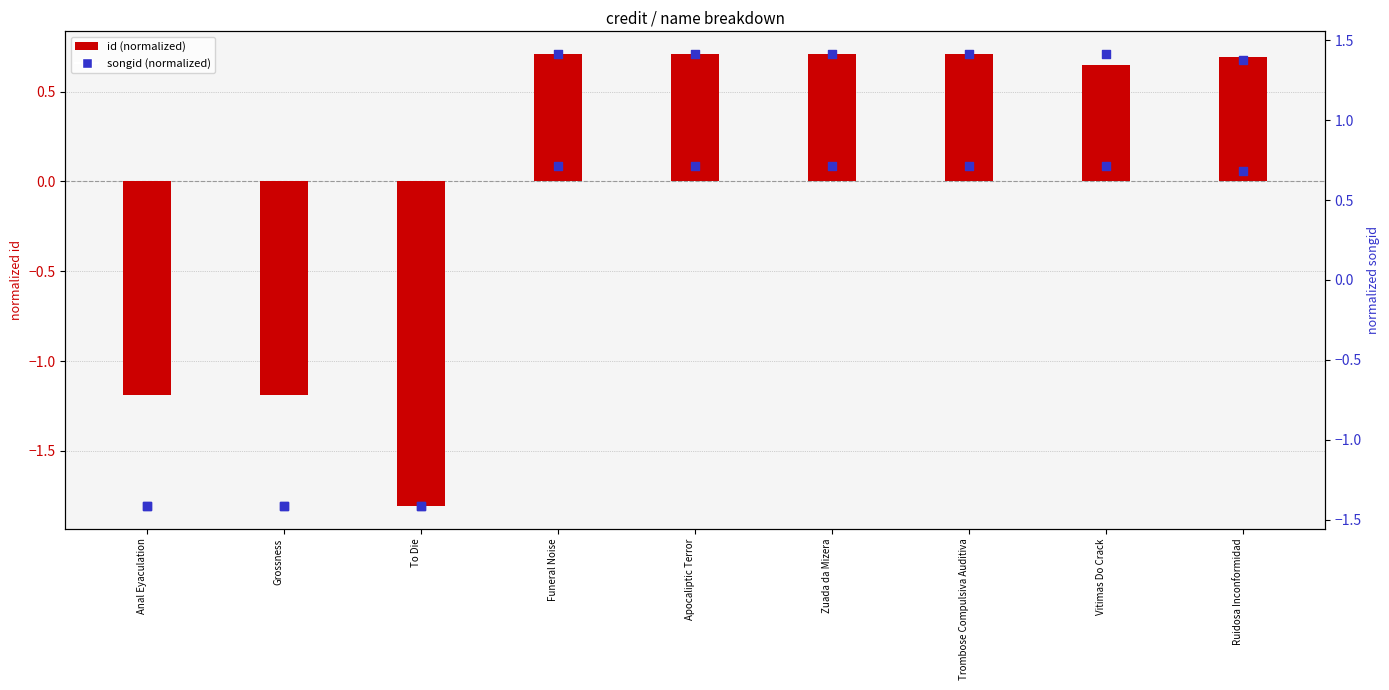

Which series has the largest total across all categories?

songid (normalized)